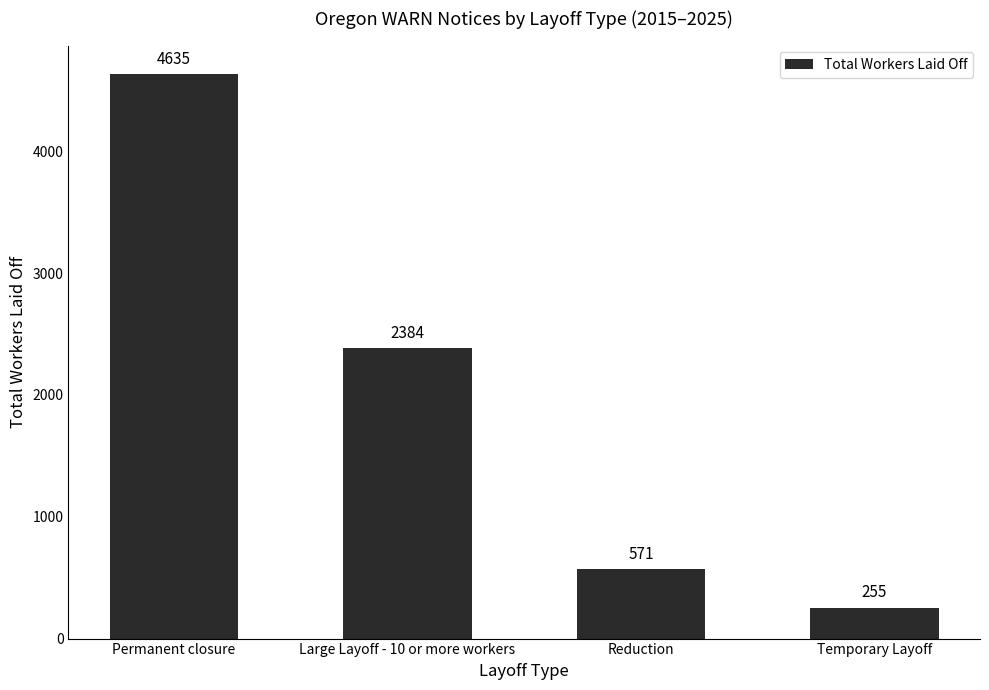

Is it true that the value at Temporary Layoff is 255?

True